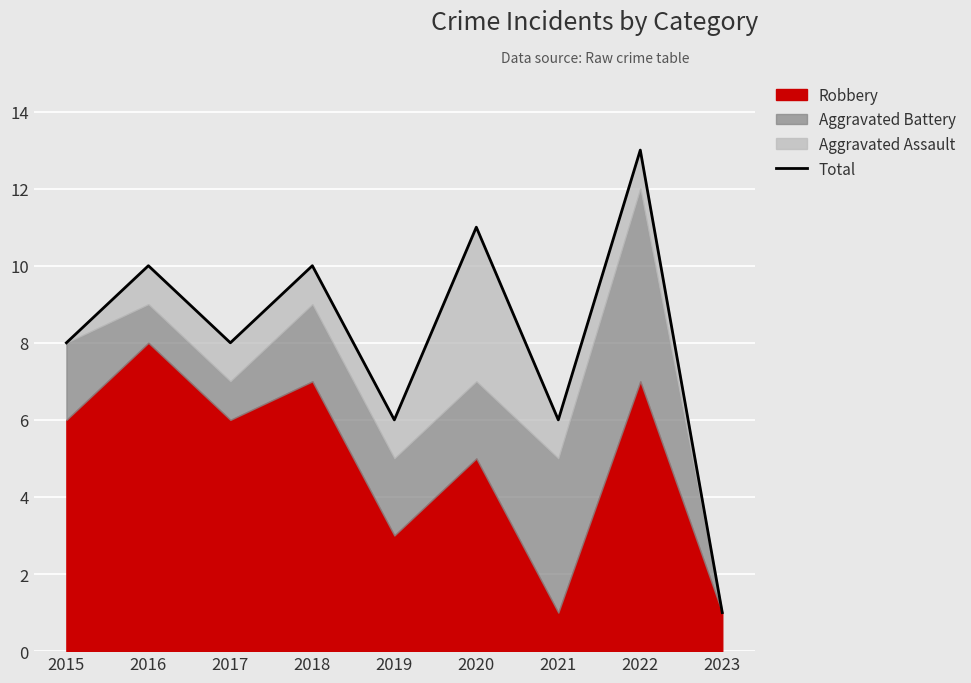

Which category has the highest value across all series?

2022